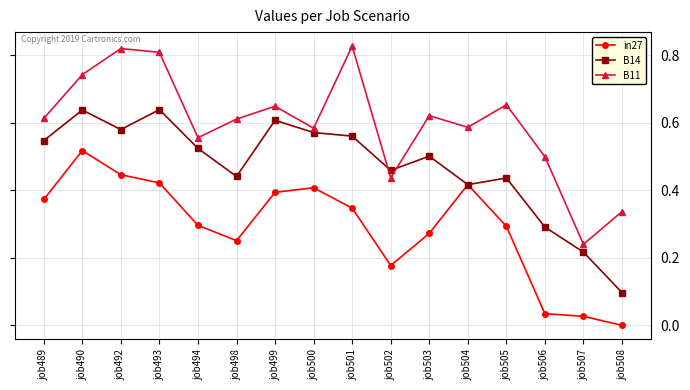

Which category has the lowest value in the B11 series?

job507